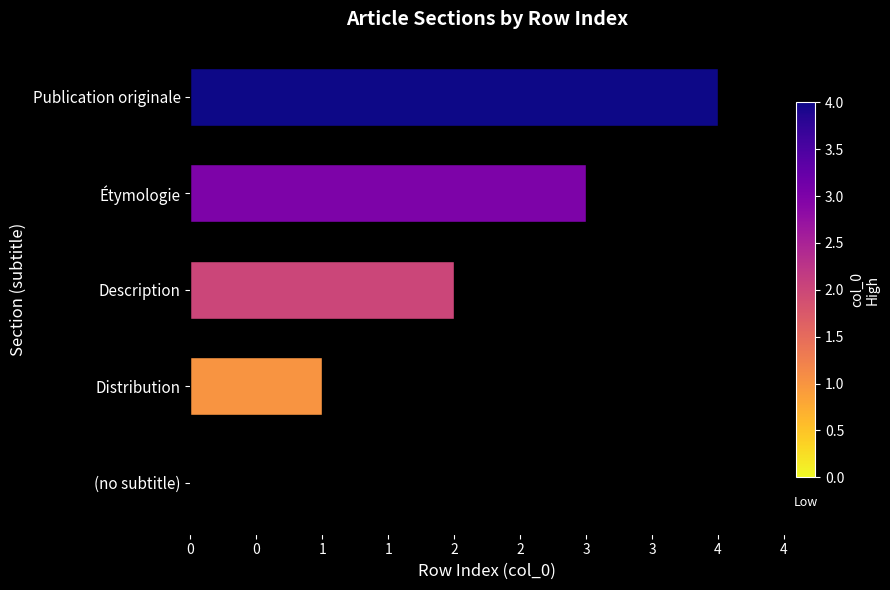

Are the bars horizontal?

Yes